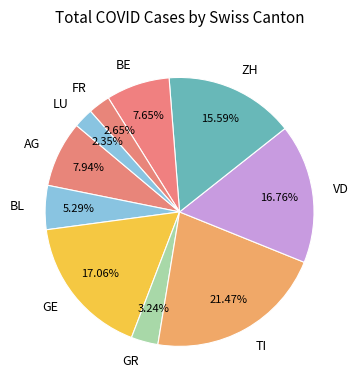

Approximately how many times larger is the value at VD compared to TI?

0.8